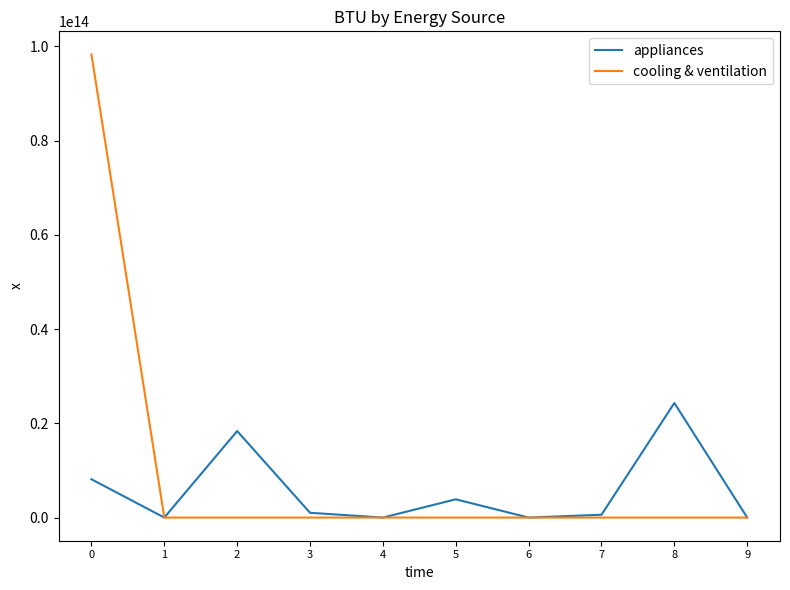

The value of appliances at 1 is 0.0. True or false?

True